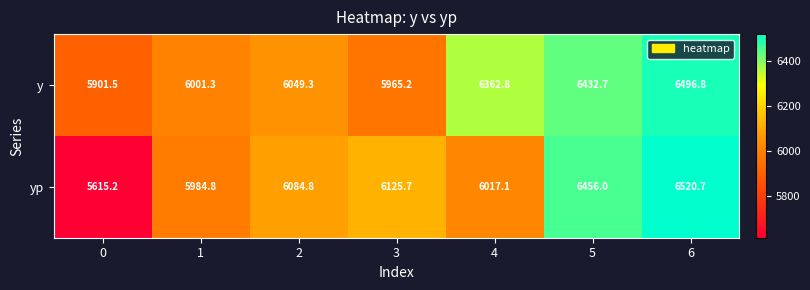

List the series in order of their overall mean, highest first.

y, yp